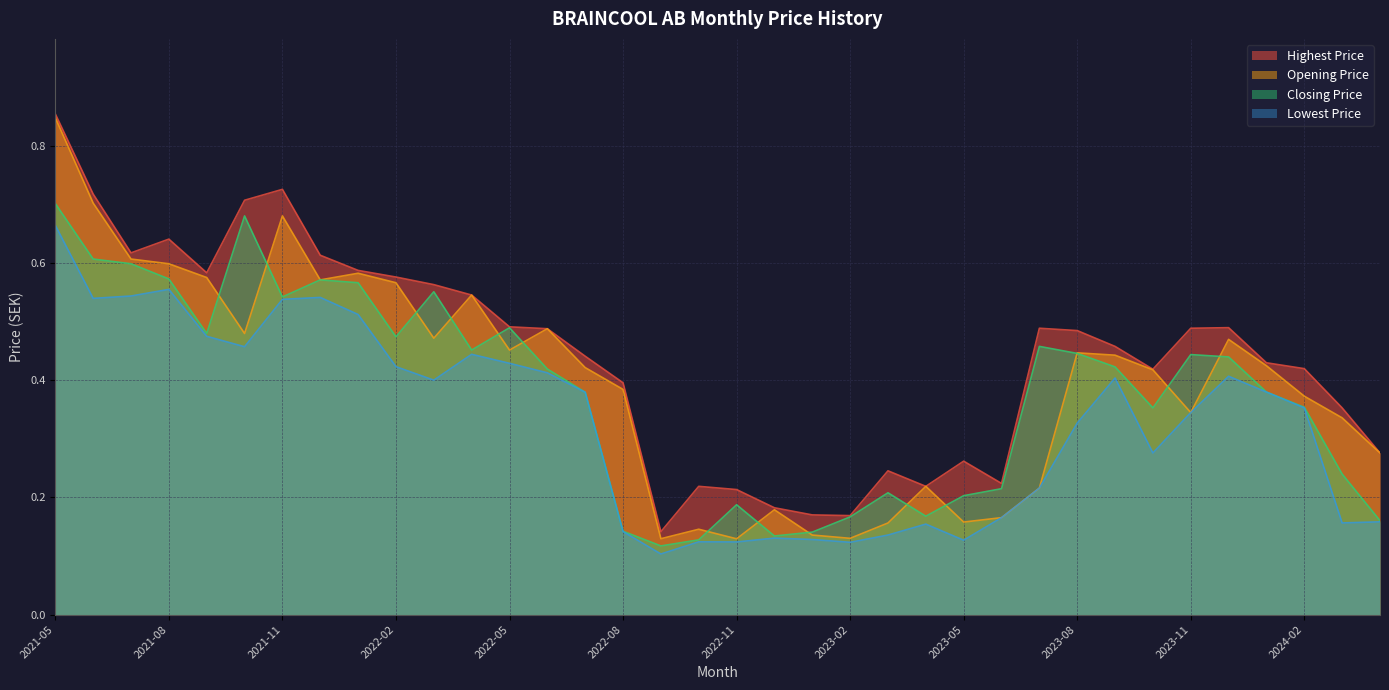

What is the label of the 17th point from the right?

2022-12